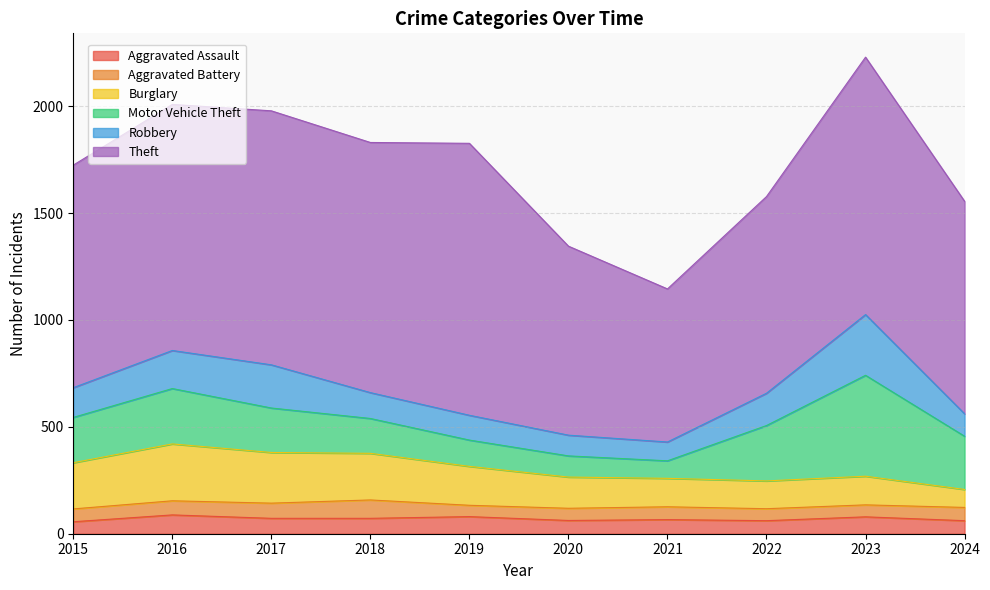

What is the average value of the Aggravated Assault series?

70